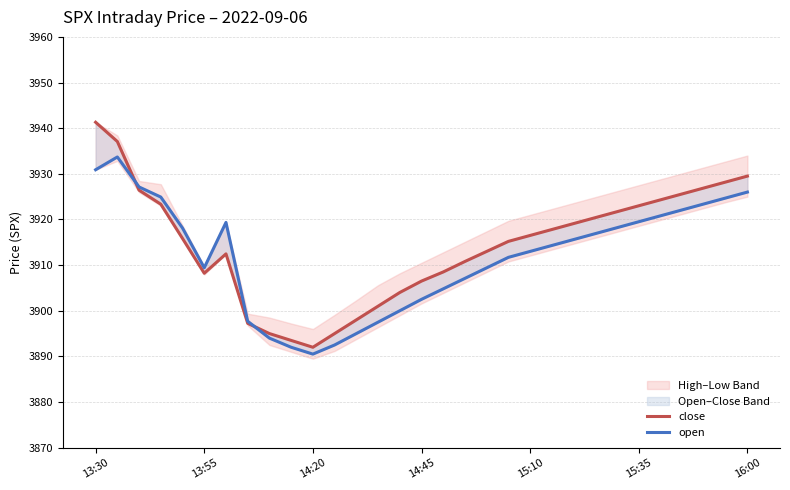

Where is close nearest to the value 3916?

15:10